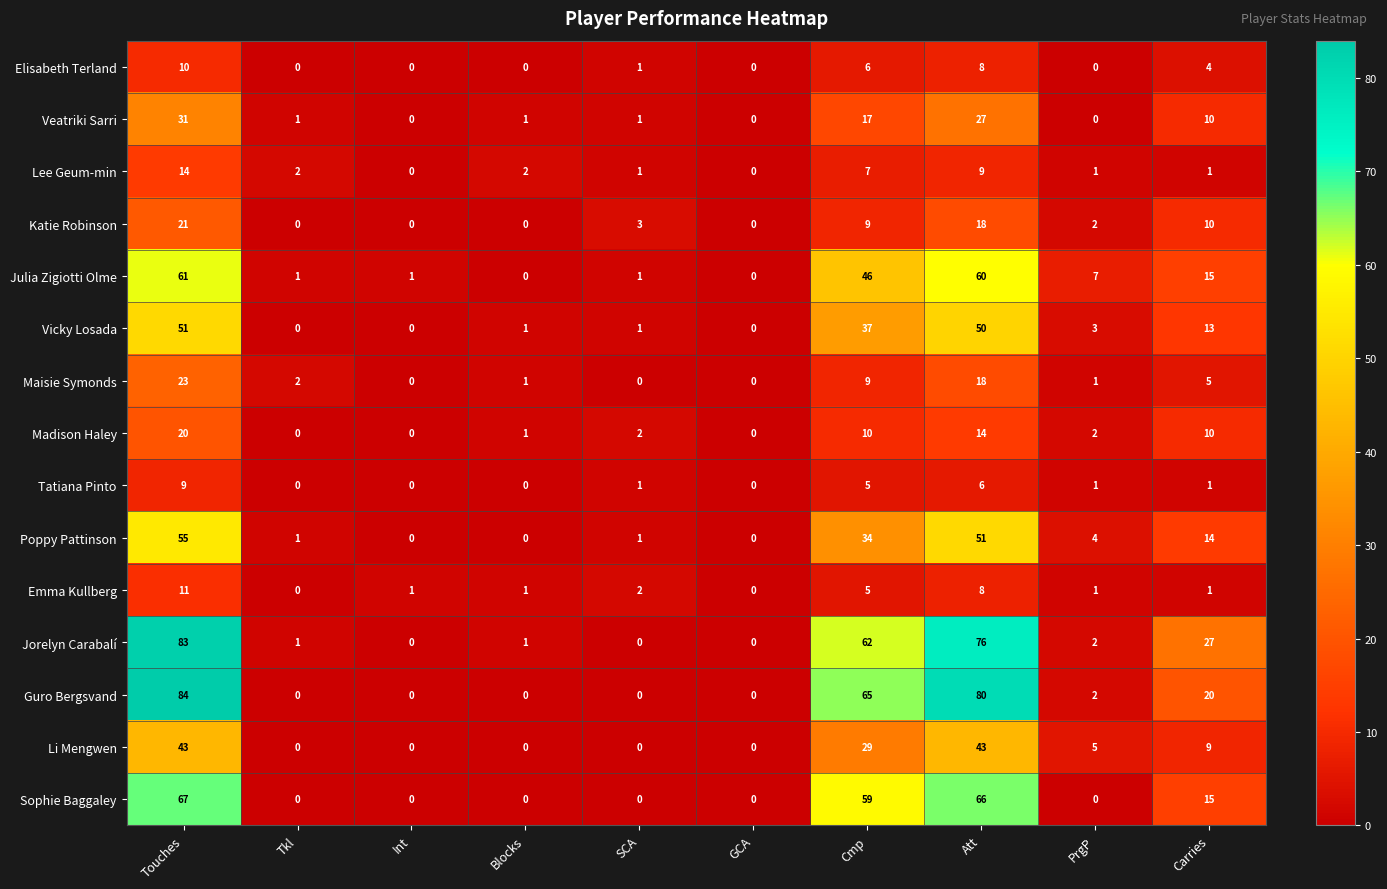

Which series has the widest spread of values?

Guro Bergsvand